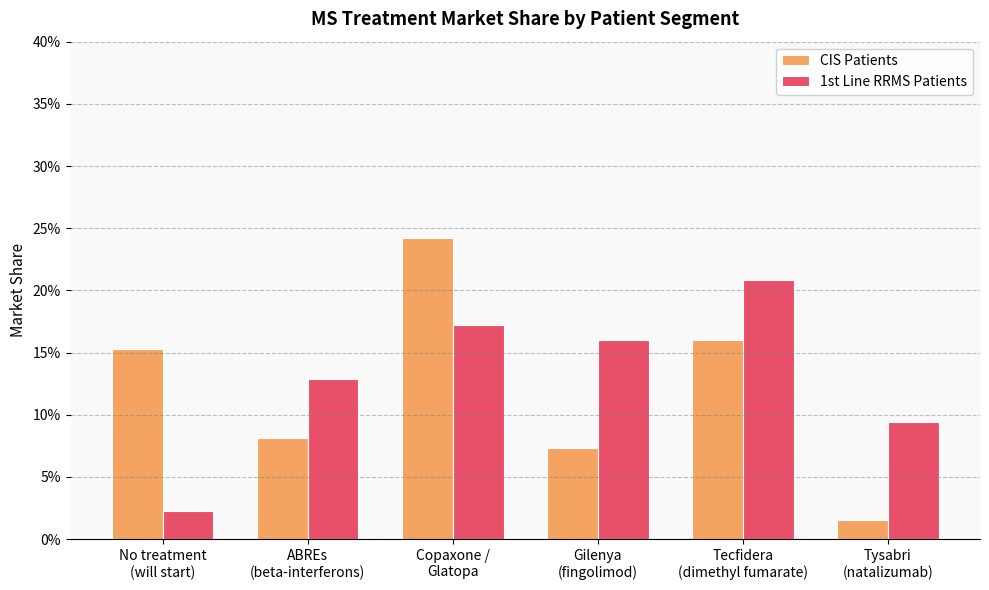

What is the difference between the maximum and second lowest values in the CIS Patients series?

0.2